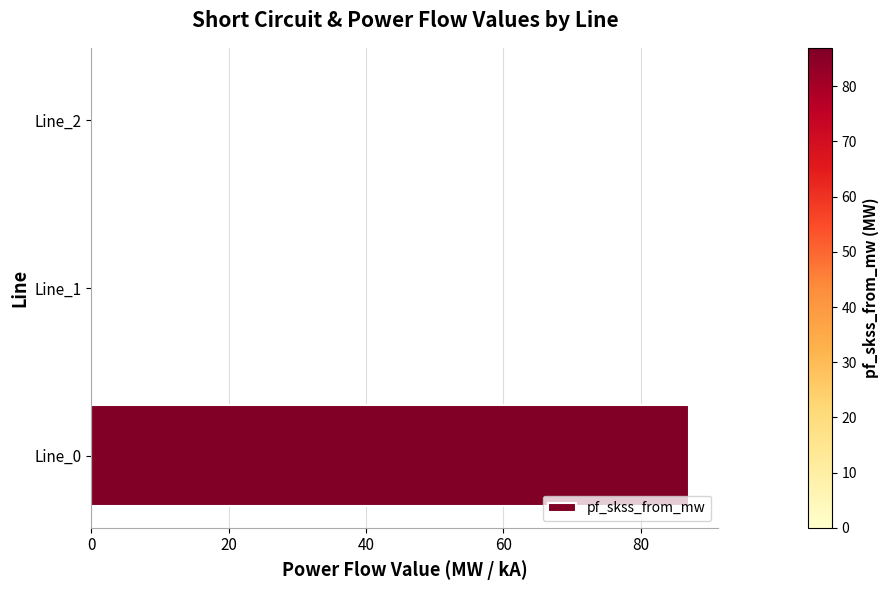

Reading top to bottom, transcribe all the data shown in this chart.

Line_2=0.0	Line_1=0.0	Line_0=87.0